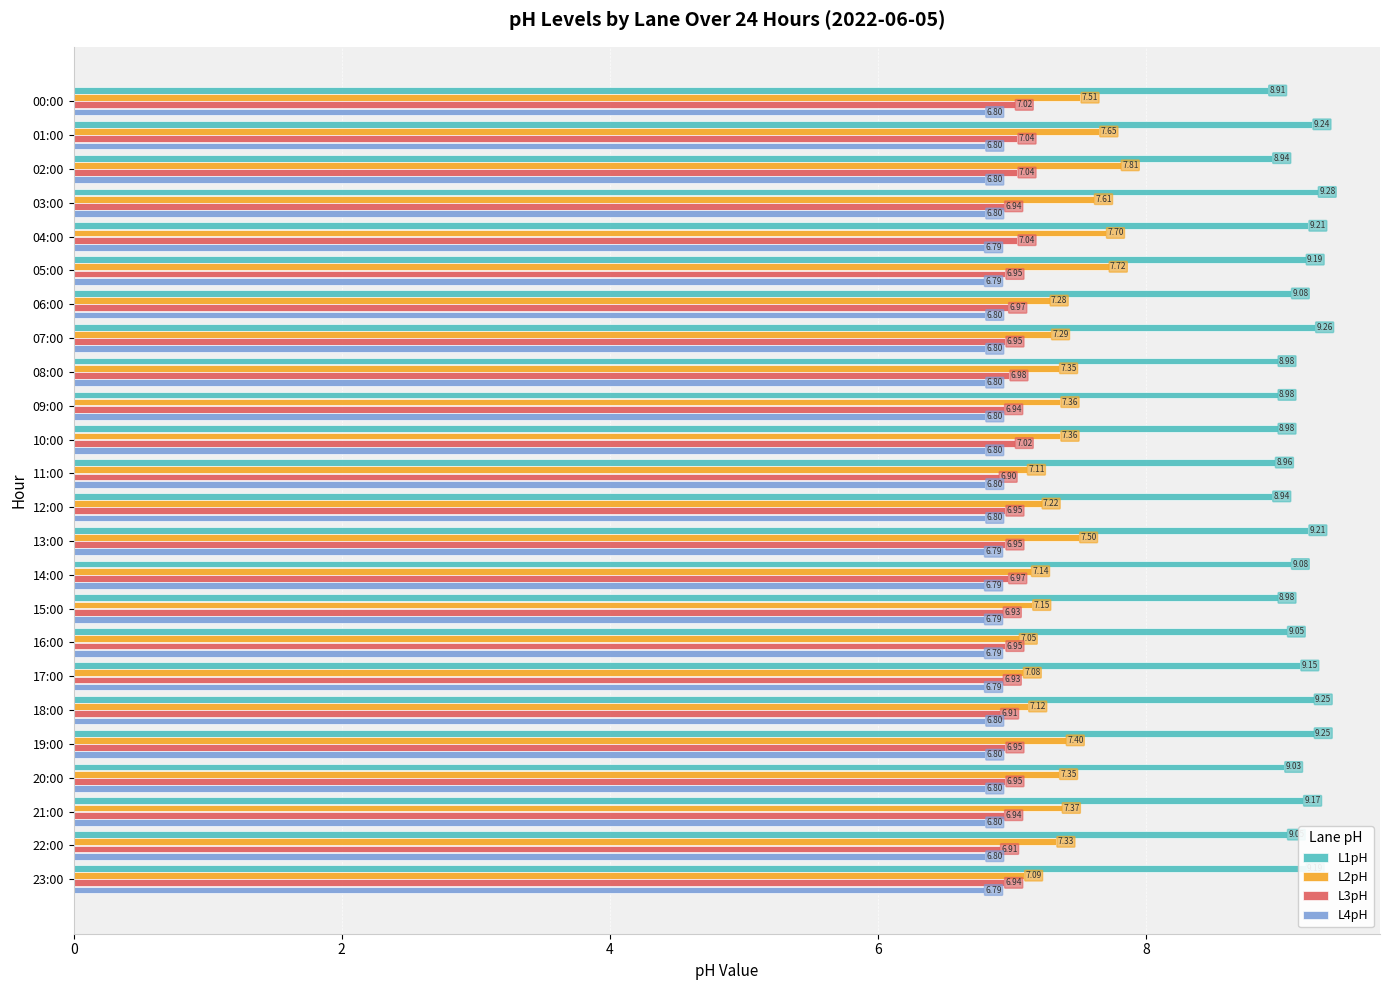

List the series in order of their peak value, highest first.

L1pH, L2pH, L3pH, L4pH